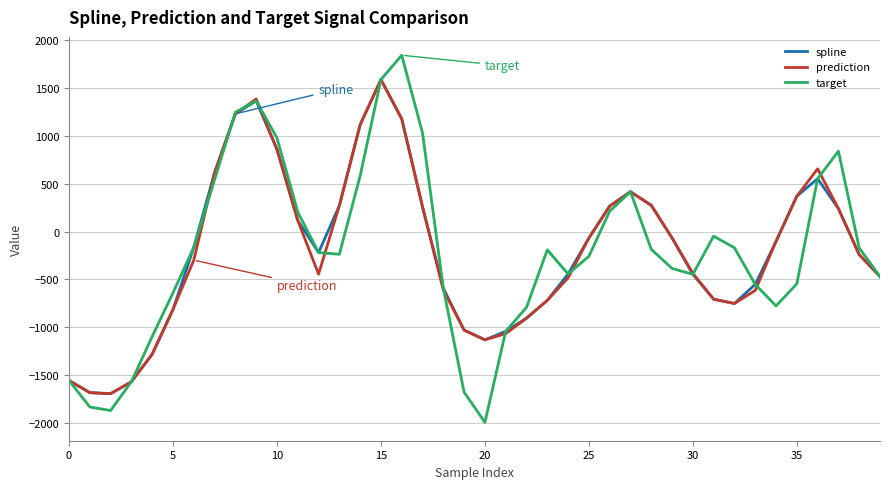

Which series has the widest spread of values?

target